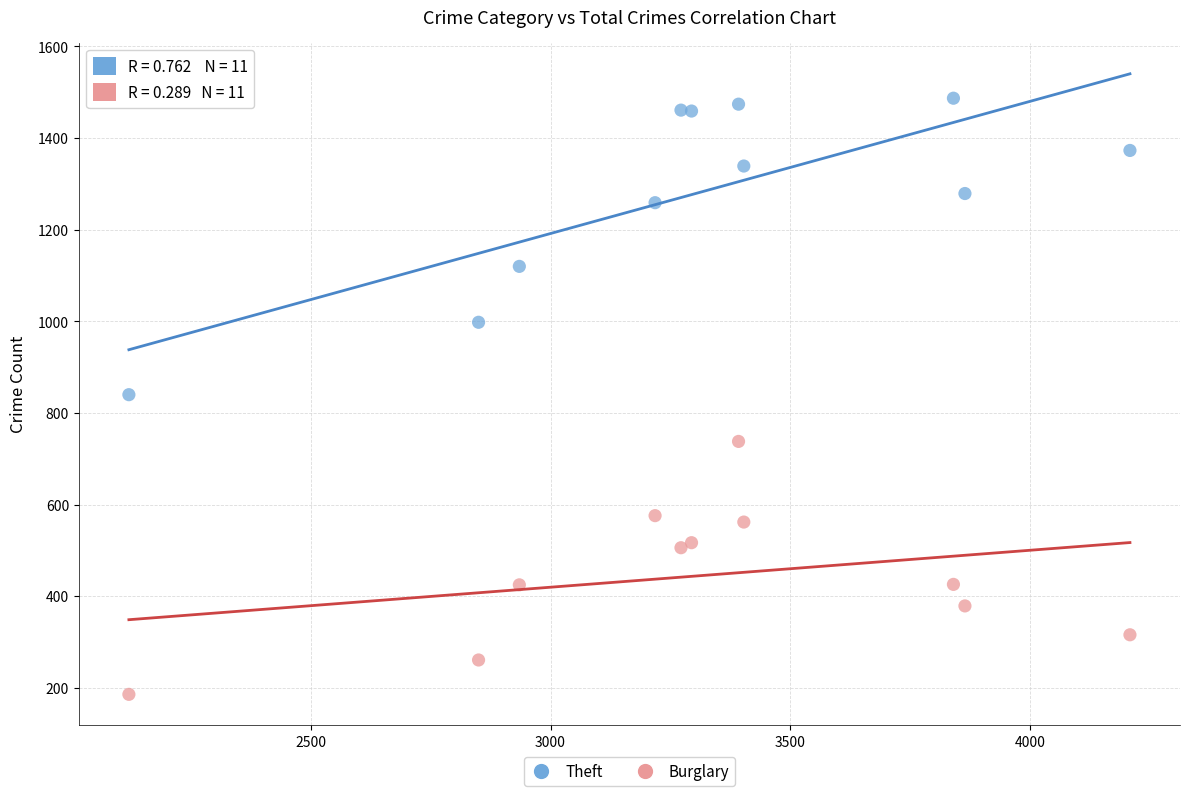

In the Theft series, what Y value is closest to 1163?

1120